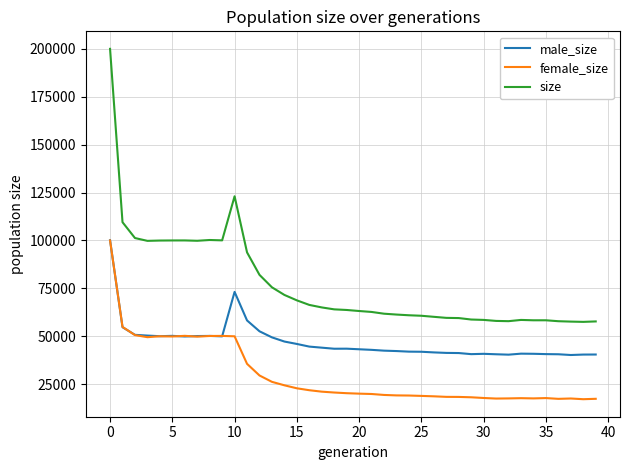

Which series has the largest range (max minus min)?

size